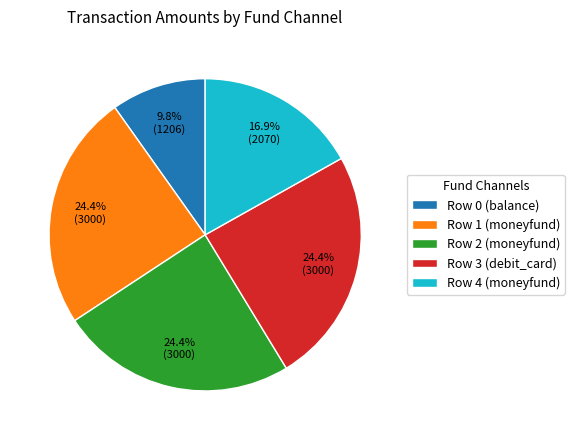

Does Row 2 (moneyfund) account for over 50% of the chart?

No